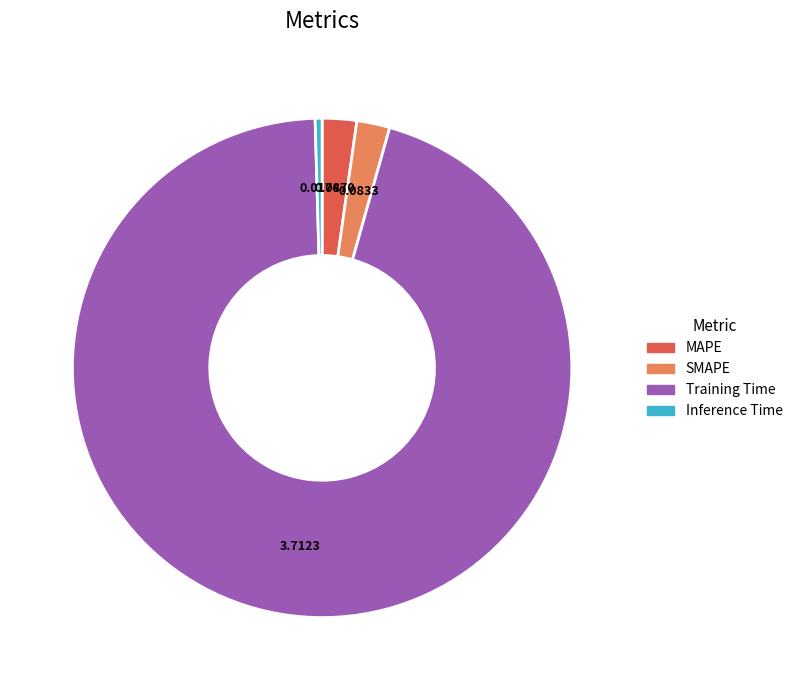

Which has a higher value, Training Time or Inference Time?

Training Time